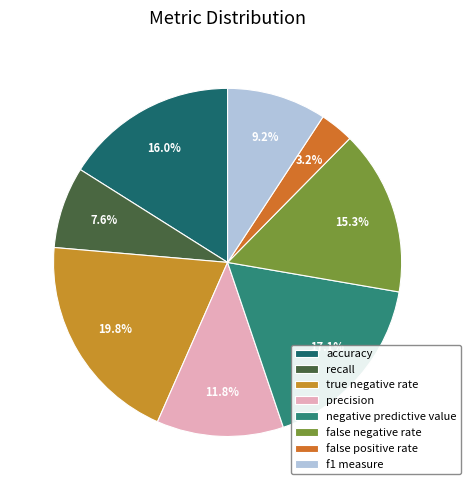

Which has a higher value, recall or f1 measure?

f1 measure